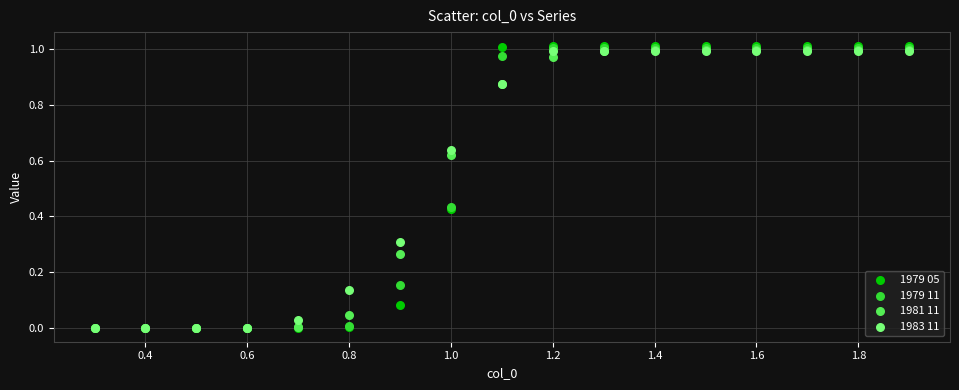

What are all the series names shown in the legend?

1979 05, 1979 11, 1981 11, 1983 11